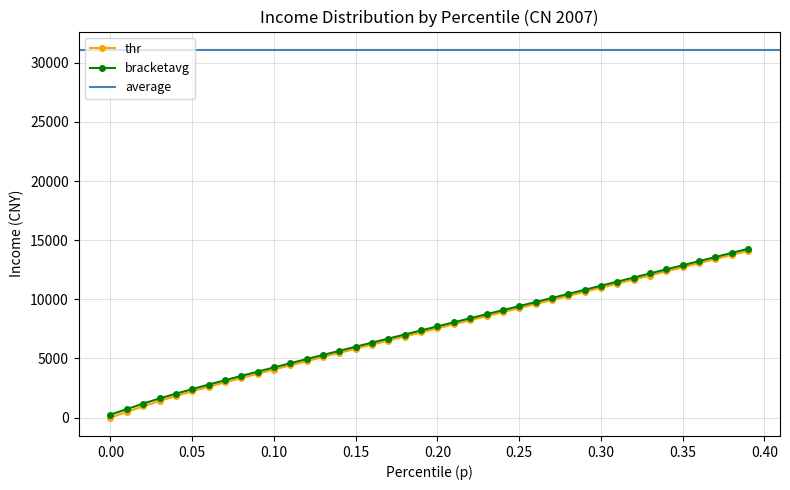

Is this an area chart (filled region under the line)?

No